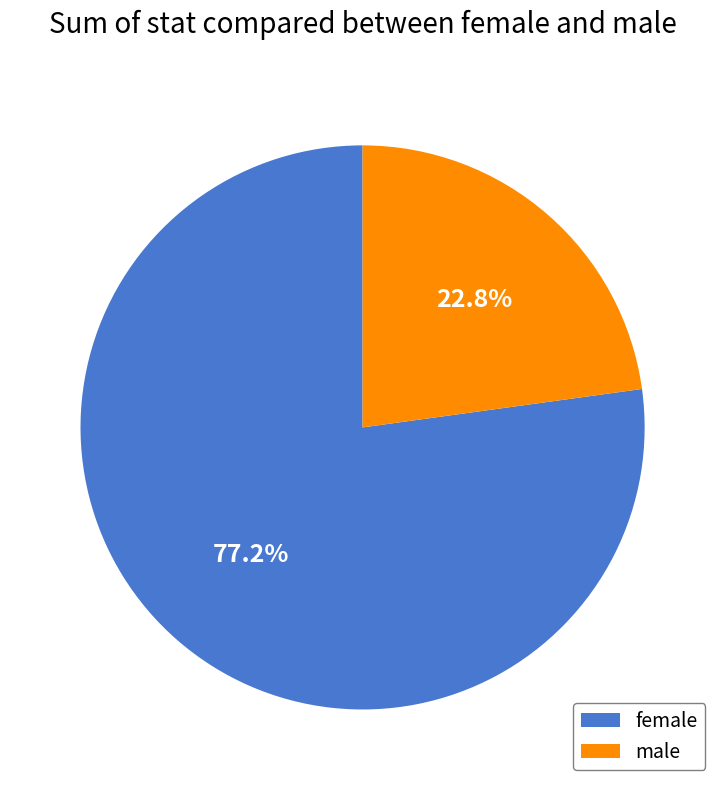

To the nearest percent, what percentage of the pie is female?

77%